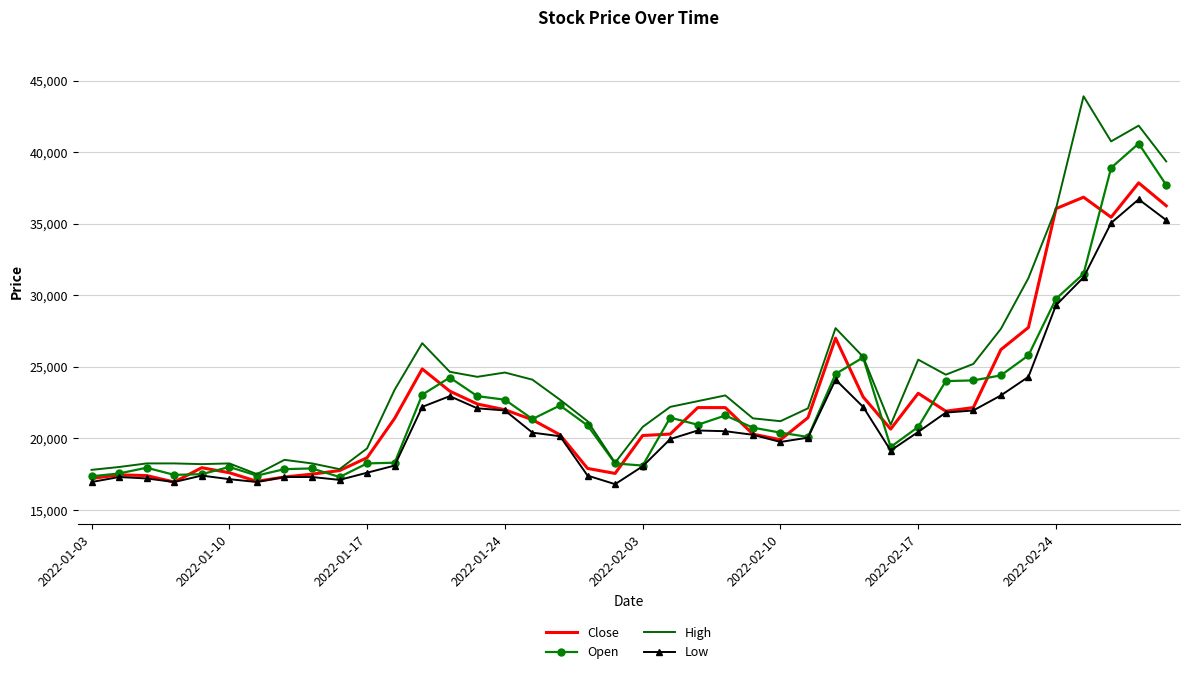

Which series has the largest range (max minus min)?

High